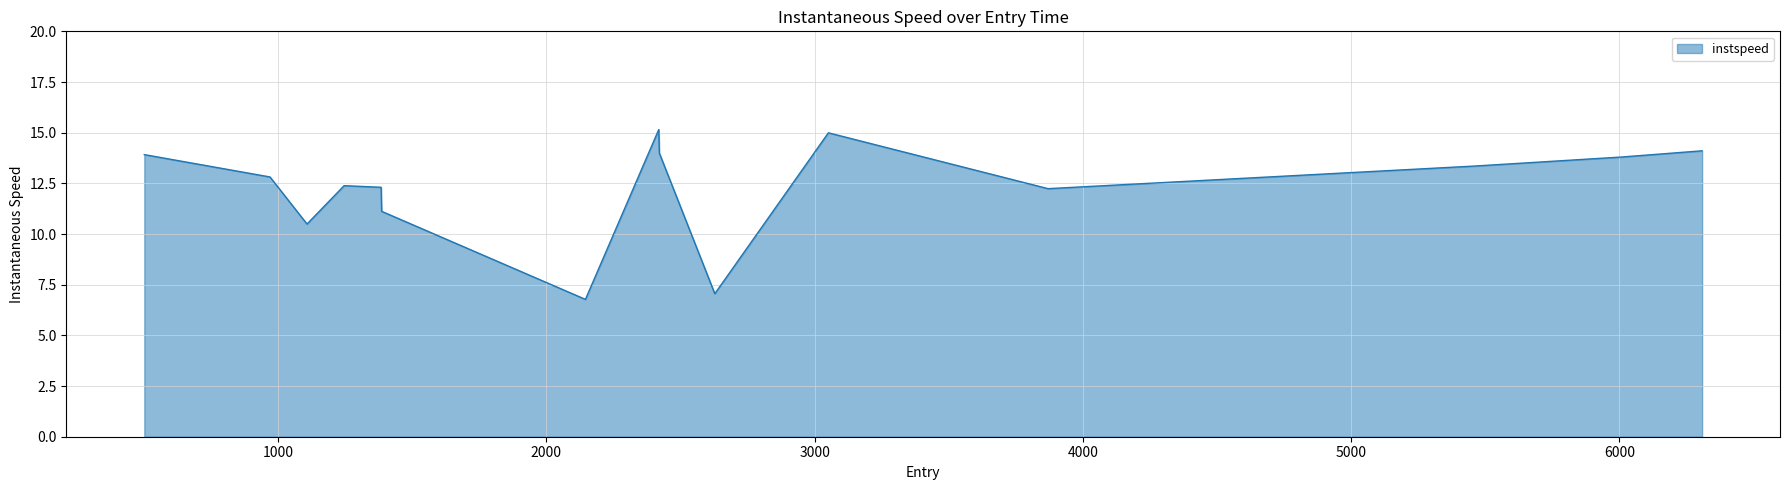

What is the difference between the maximum and minimum values?

8.4